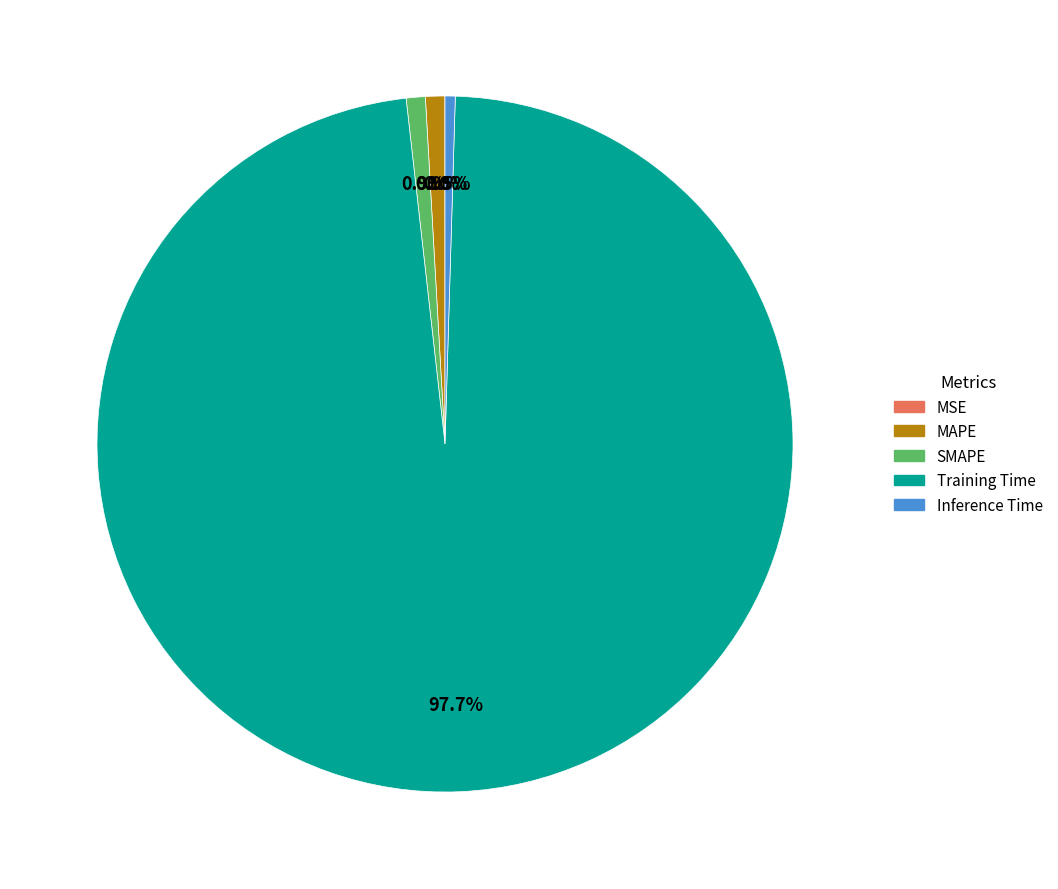

To the nearest percent, what percentage of the pie is SMAPE?

1%